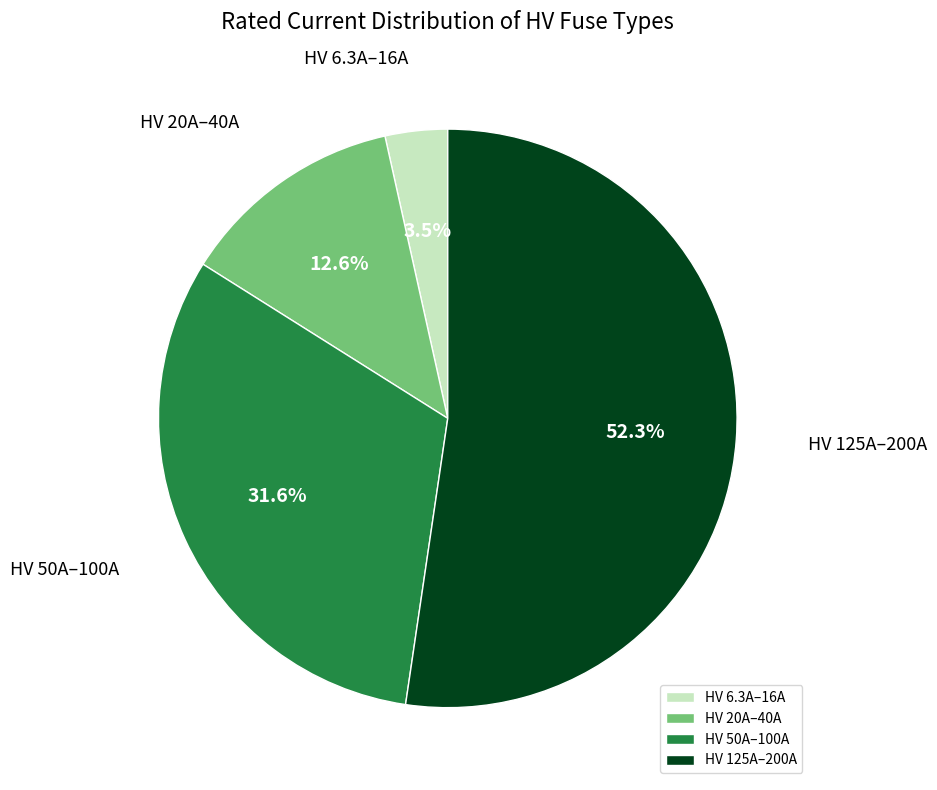

Which slice is the smallest?

HV 6.3A–16A